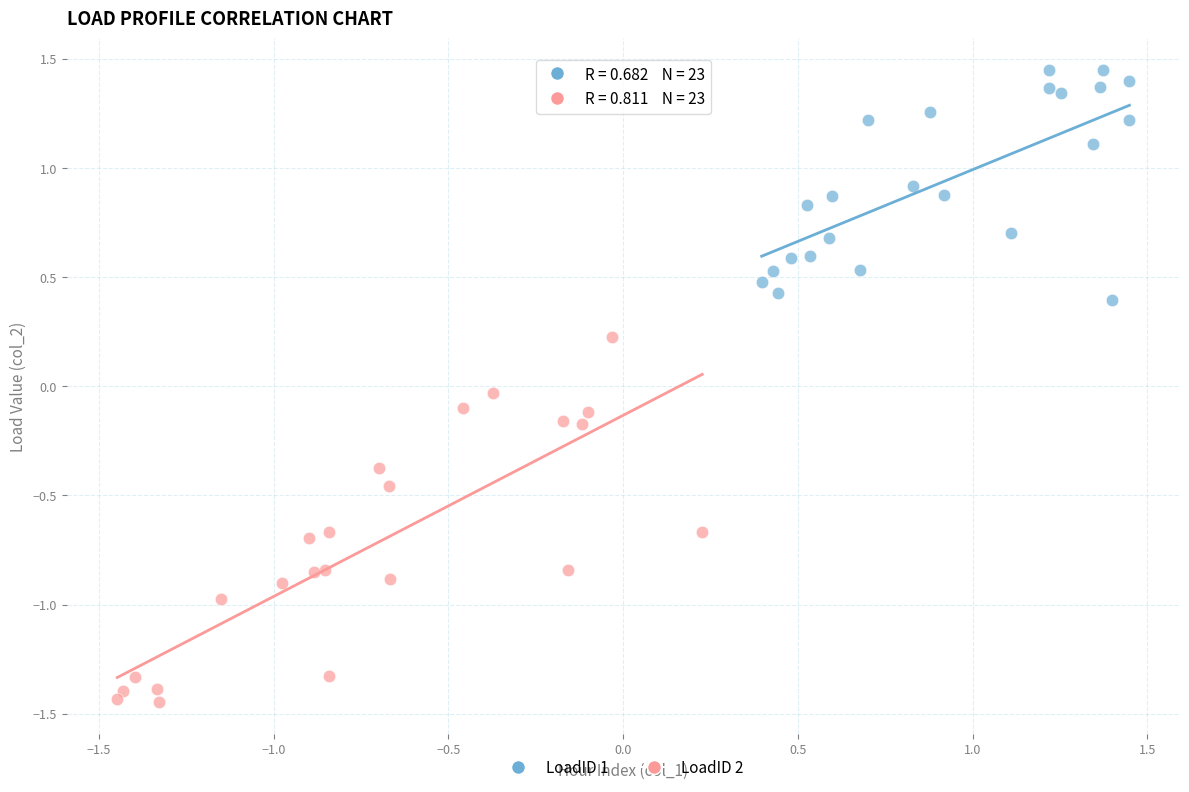

Which series reaches the maximum Y coordinate?

LoadID 1